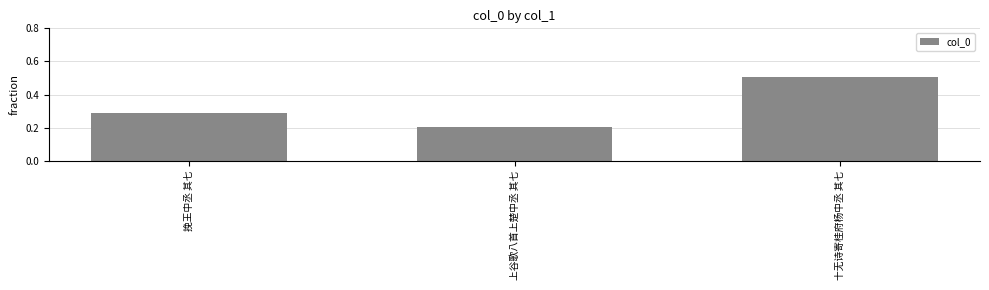

What position from the left is 十无诗寄桂府杨中丞 其七?

3